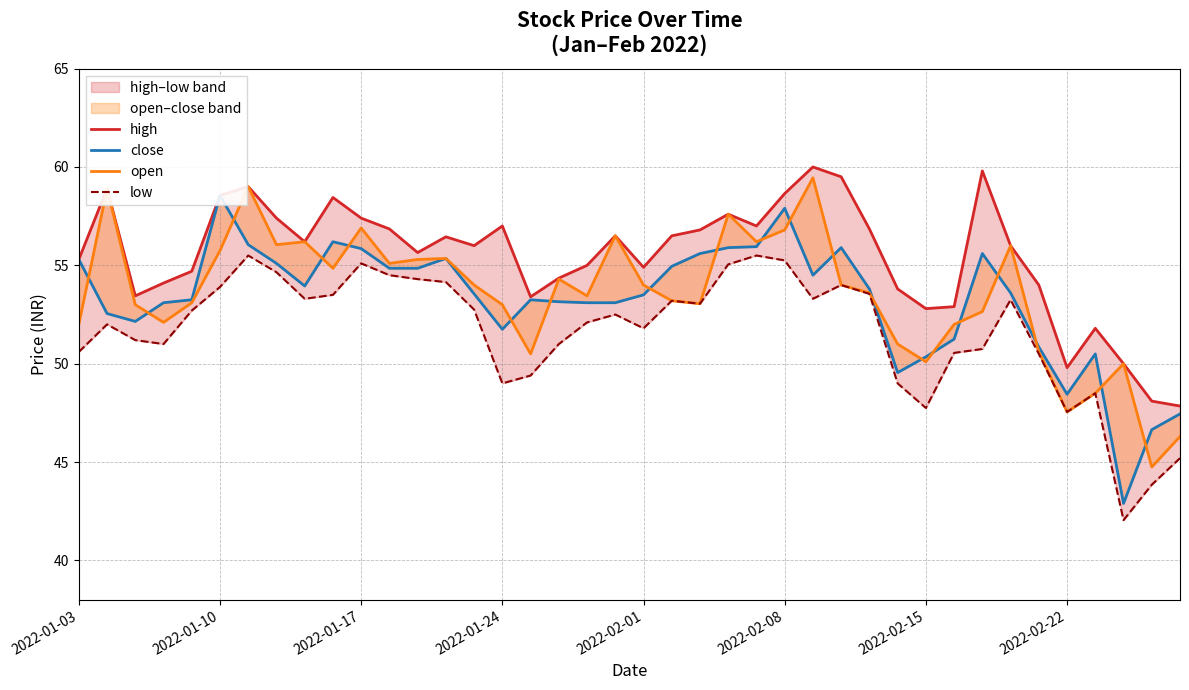

What is the sum of all open values?

2142.7